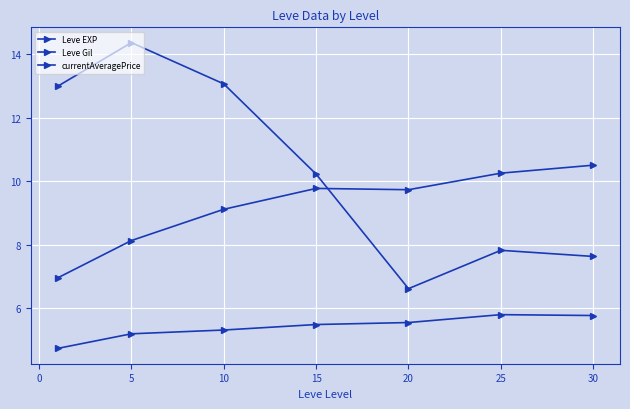

How many data points in Leve EXP are less than 9?

2